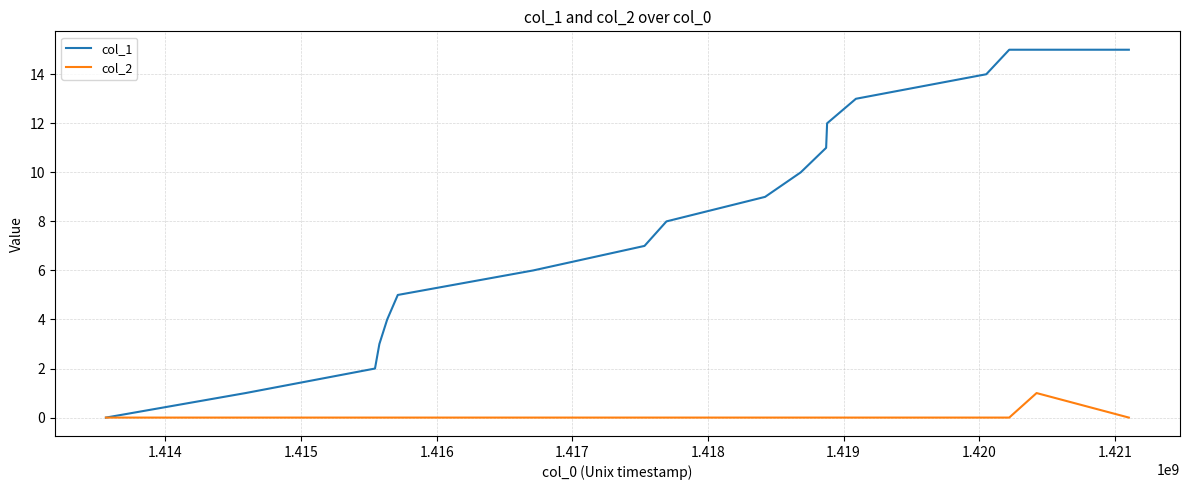

What is the greatest value displayed?

15